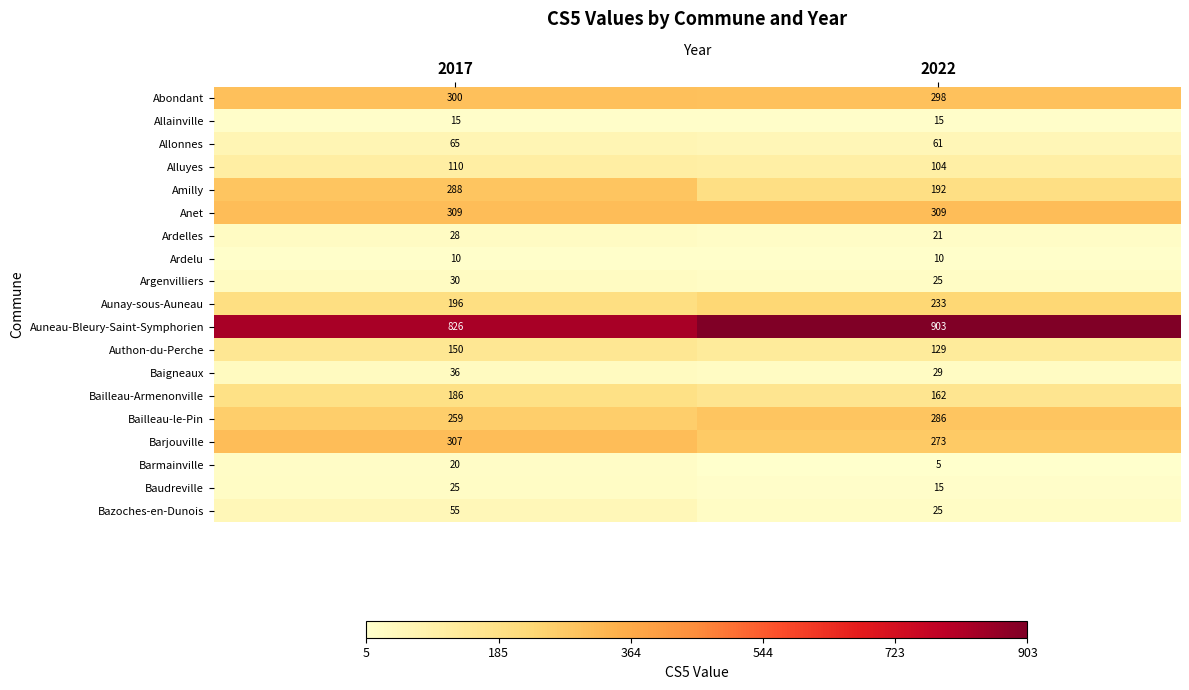

List the labels in order of Auneau-Bleury-Saint-Symphorien value, smallest first.

2017, 2022